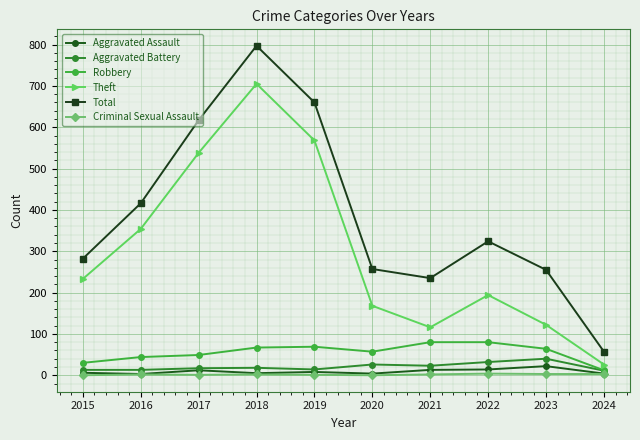

True or false: Criminal Sexual Assault and Total cross at least once.

False